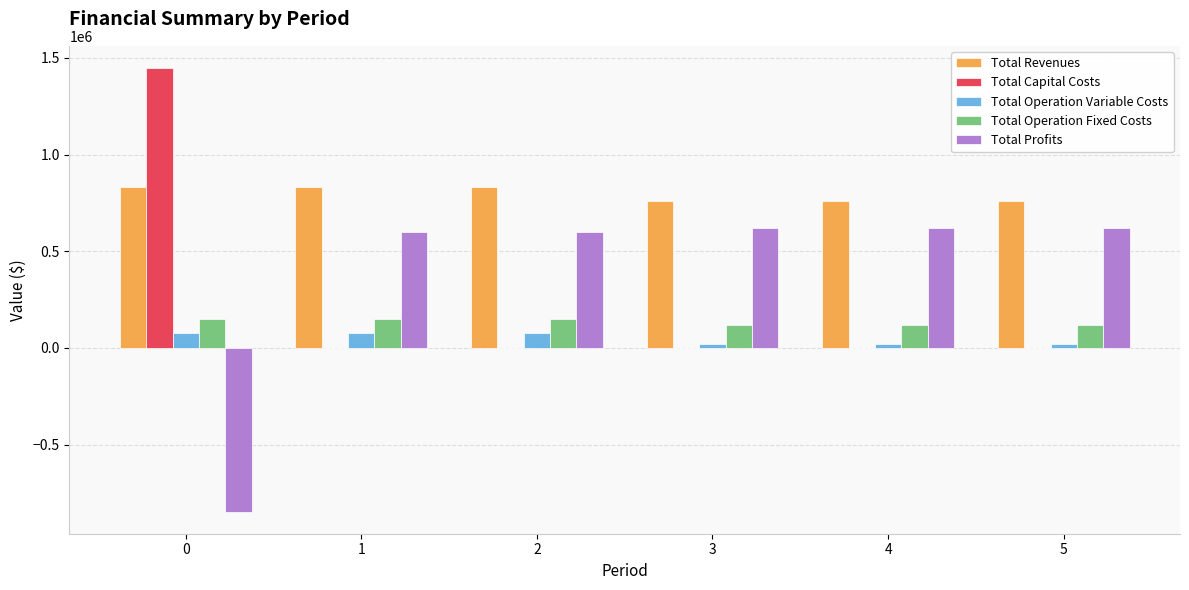

What are all the series names shown in the legend?

Total Revenues, Total Capital Costs, Total Operation Variable Costs, Total Operation Fixed Costs, Total Profits